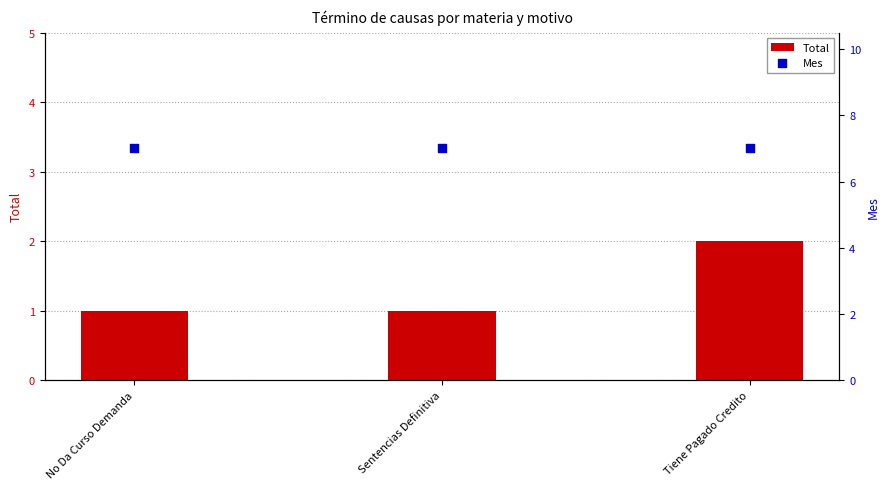

What are all the series names shown in the legend?

Total, Mes